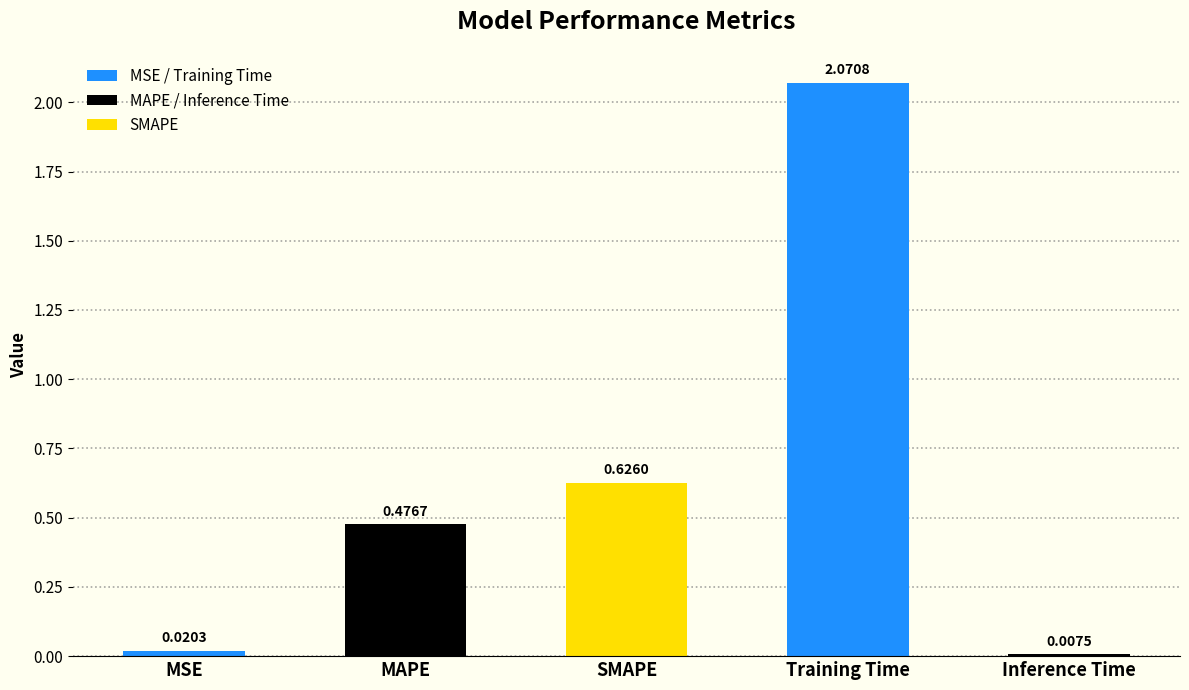

What position from the left is MAPE?

2